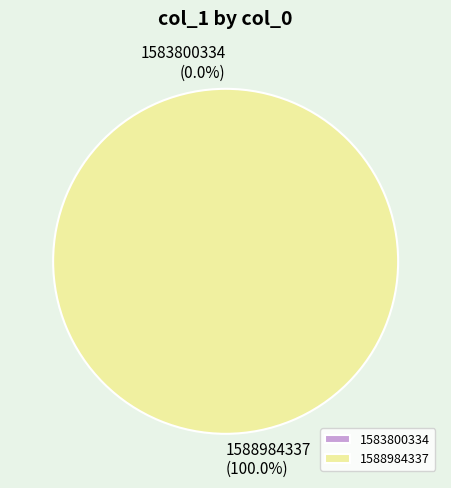

Count the number of slices in the pie.

2